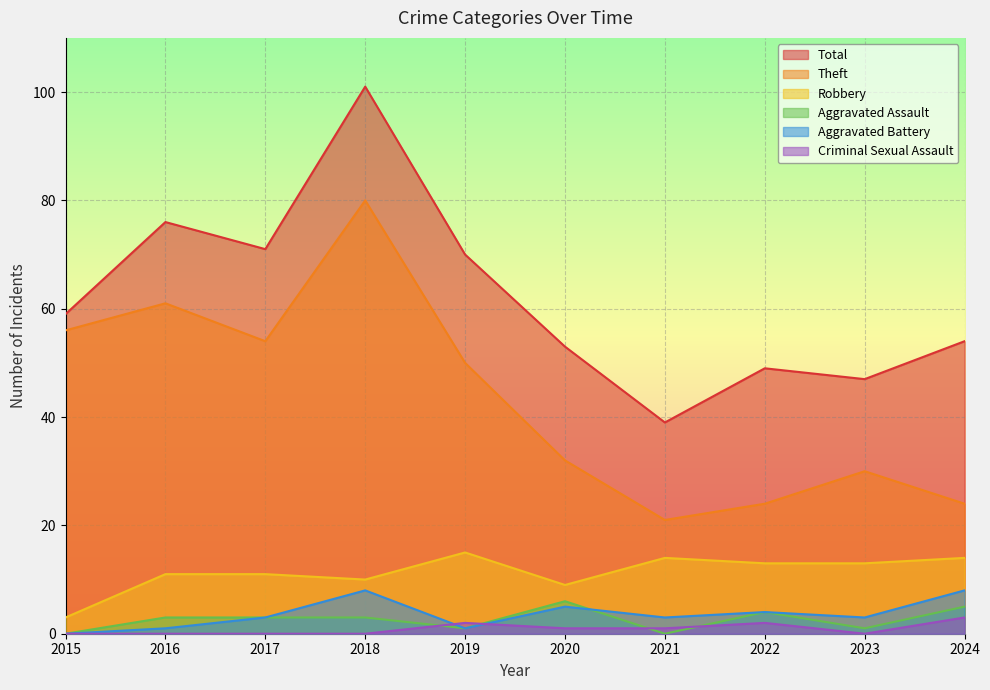

What are all the series names shown in the legend?

Total, Theft, Robbery, Aggravated Assault, Aggravated Battery, Criminal Sexual Assault